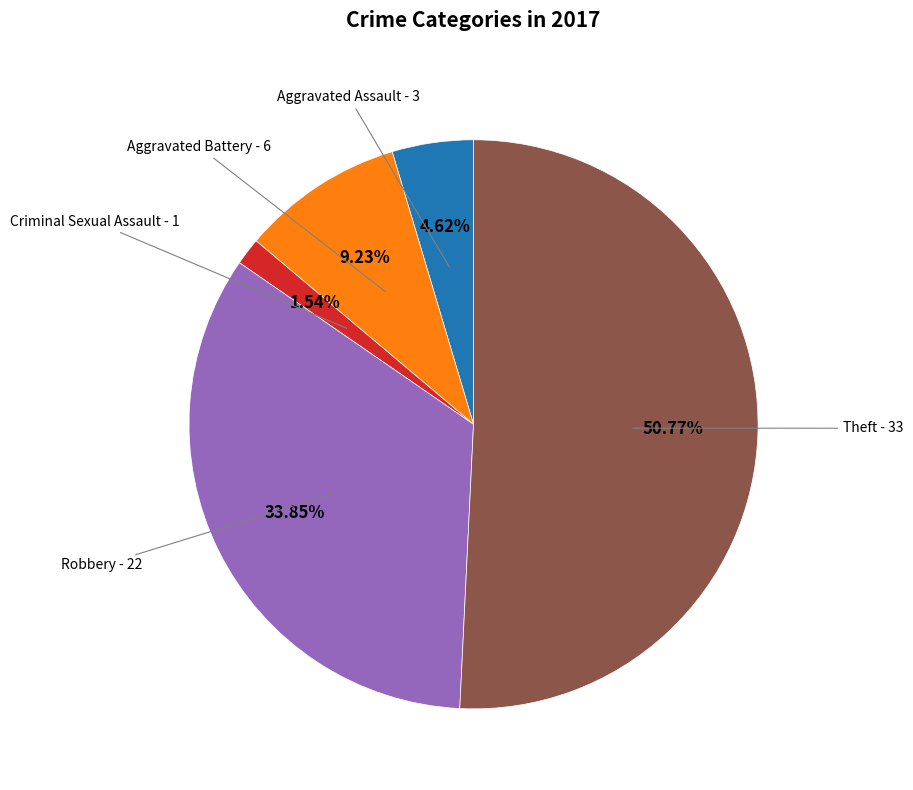

Does any single category account for the majority?

Yes